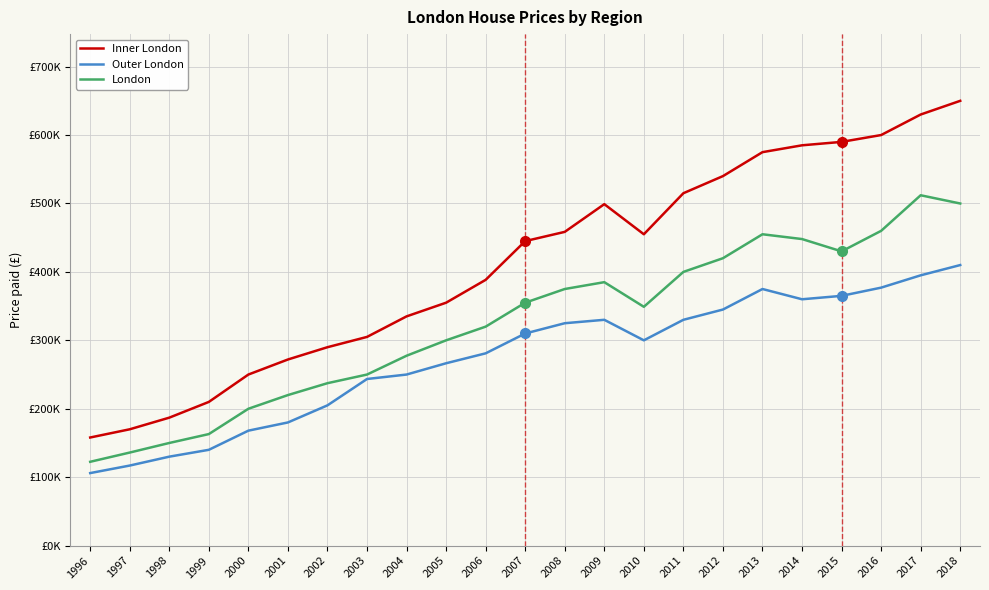

Reading left to right, list all the values displayed in this chart.

Inner London: 158000	170000	187000	210000	250000	272000	289950	305000	335000	355000	388400	445000	458500	499000	455000	515000	540000	575000	585000	590000	600000	630000	650000
Outer London: 106000	117000	130000	140000	168000	180000	205000	243500	250000	266500	281000	310000	325000	330000	300000	330000	345000	375000	360000	365000	377000	395000	410000
London: 122500	136000	150000	163000	200000	220000	237370	250000	277500	300000	320000	355000	375000	385000	349000	400000	420000	455000	448000	430000	460000	512000	499950